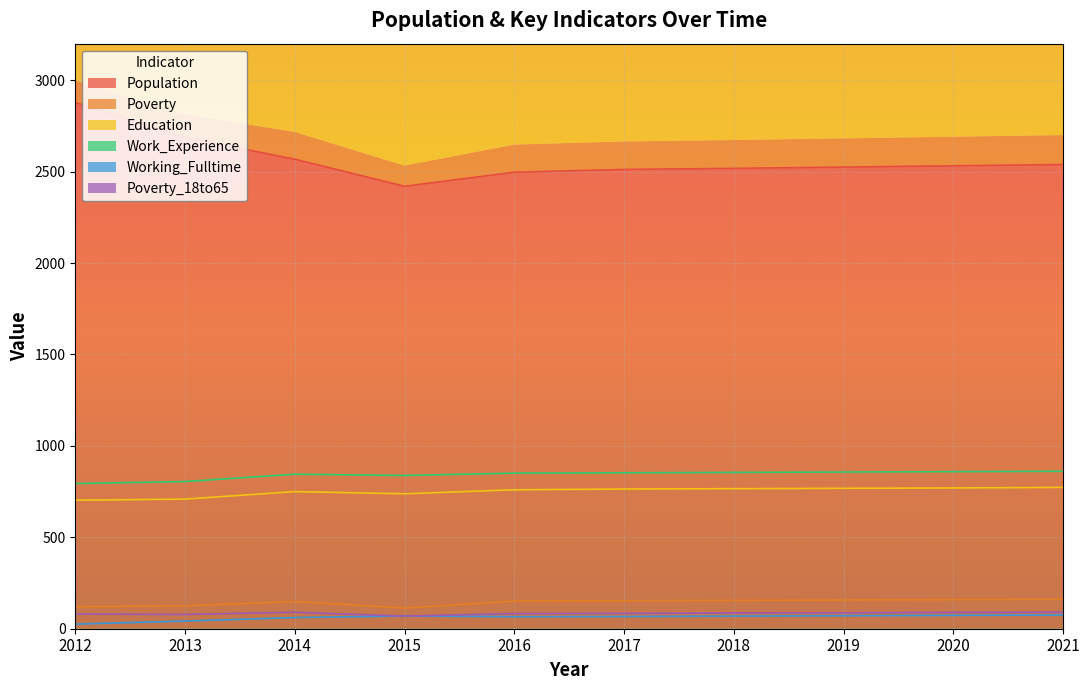

Where is Population nearest to the value 2649?

2013